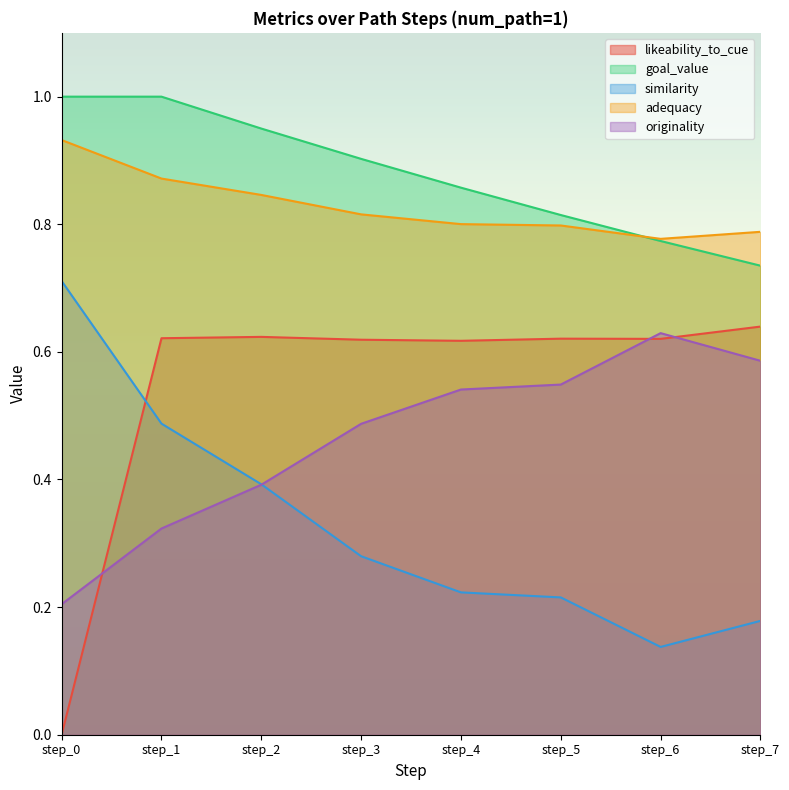

Which series has the largest total across all categories?

goal_value